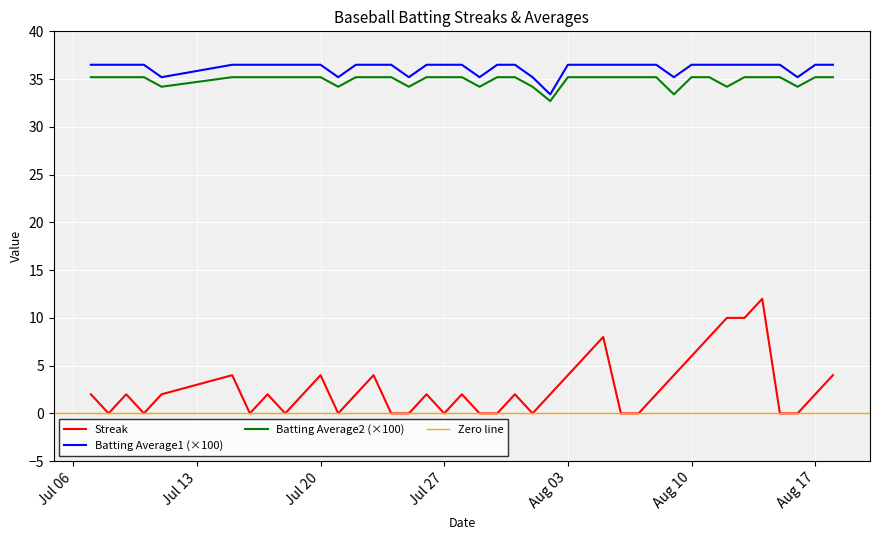

The Batting Average2 (×100) series shows 60.8 at Aug 17. True or false?

False